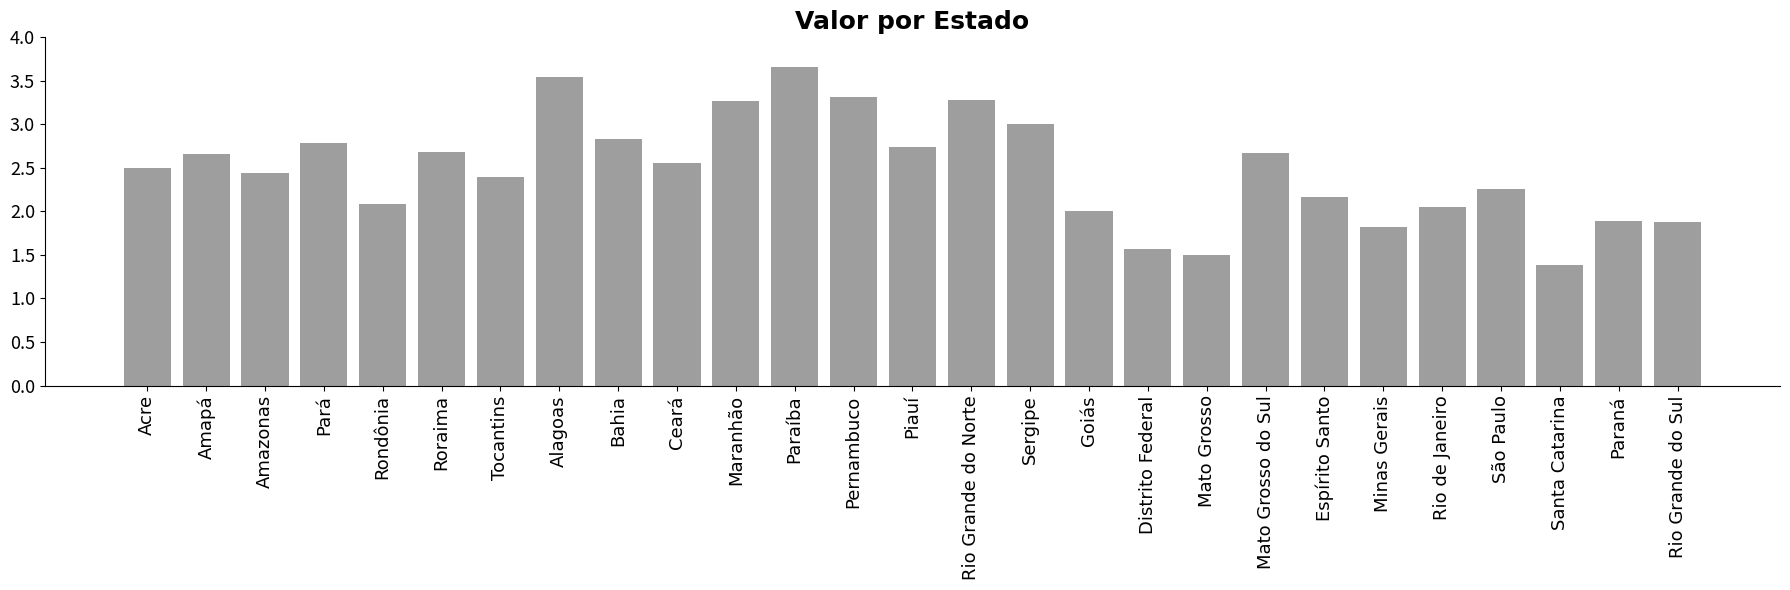

What is the ratio of the value at Ceará to the value at Mato Grosso?

1.7